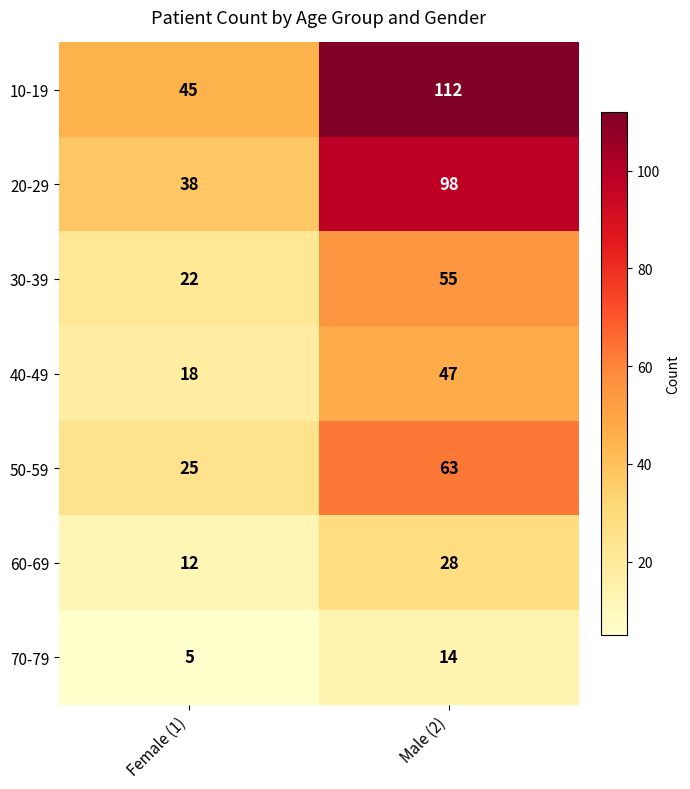

Reading right to left, list all the values displayed in this chart.

10-19: Male (2)=112	Female (1)=45
20-29: Male (2)=98	Female (1)=38
30-39: Male (2)=55	Female (1)=22
40-49: Male (2)=47	Female (1)=18
50-59: Male (2)=63	Female (1)=25
60-69: Male (2)=28	Female (1)=12
70-79: Male (2)=14	Female (1)=5